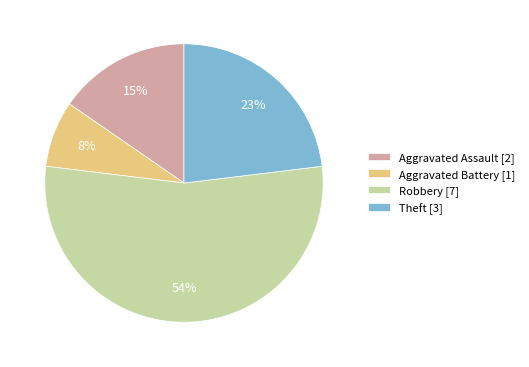

Which category has the smallest portion of the pie?

Aggravated Battery